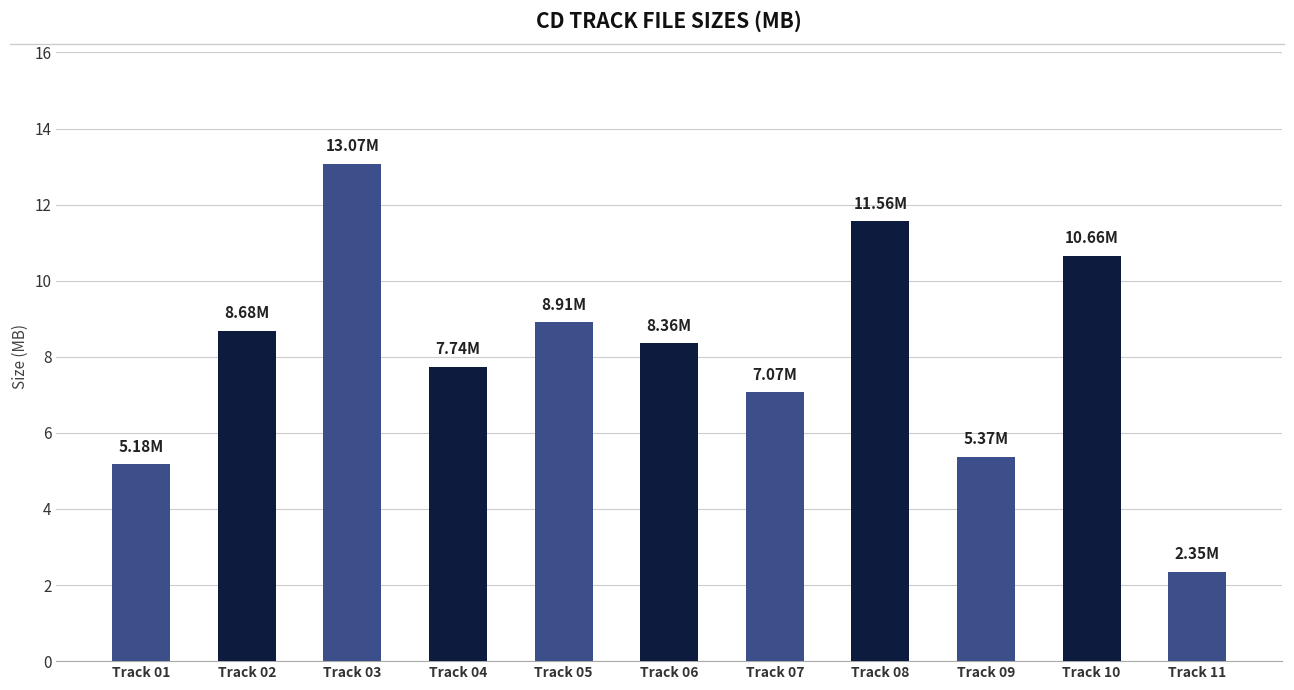

What is the difference between the maximum and minimum values?

10.7